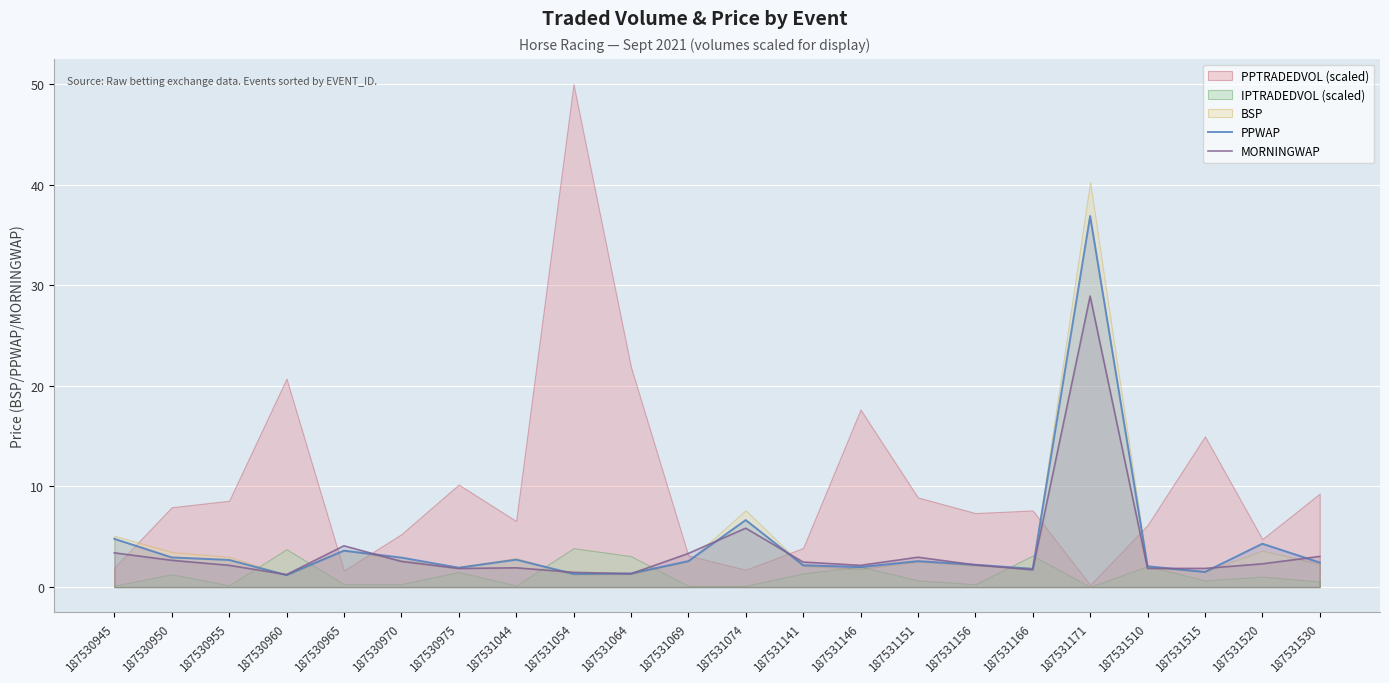

Is it true that PPWAP equals 2.7 at 187530955?

True